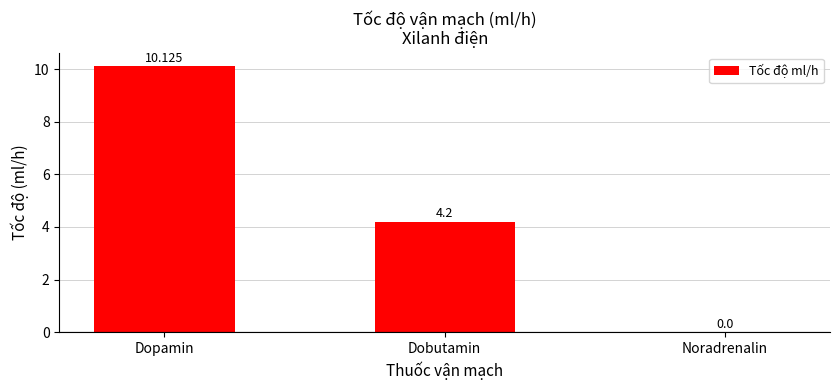

Between Dopamin and Noradrenalin, which is larger?

Dopamin